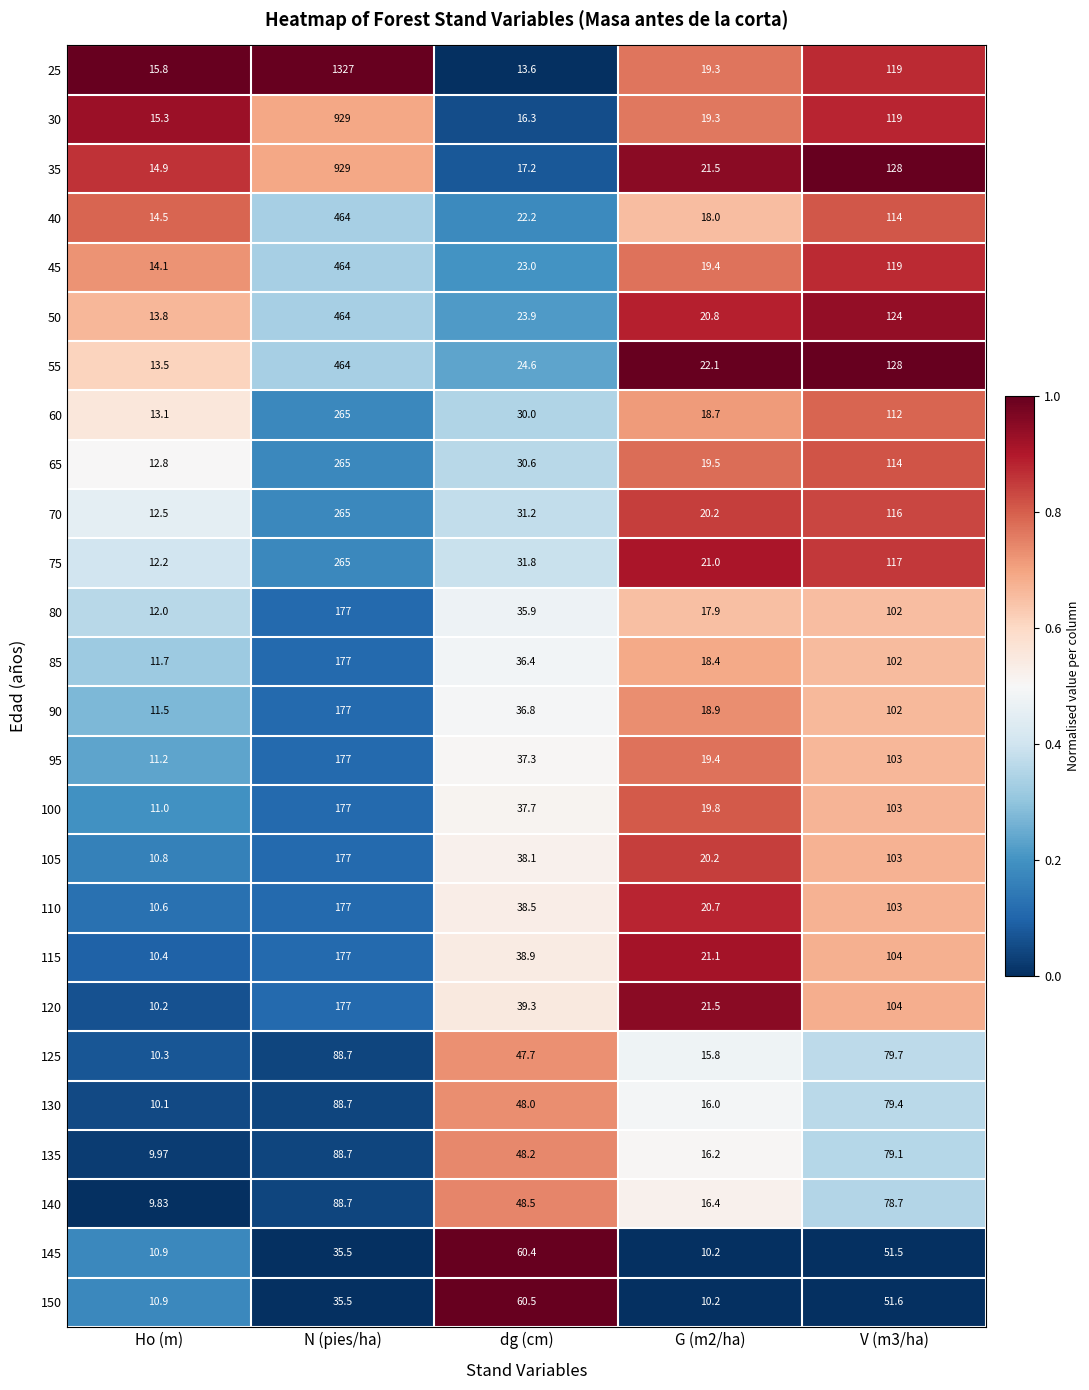

At which category is the sum across all series the highest?

N (pies/ha)